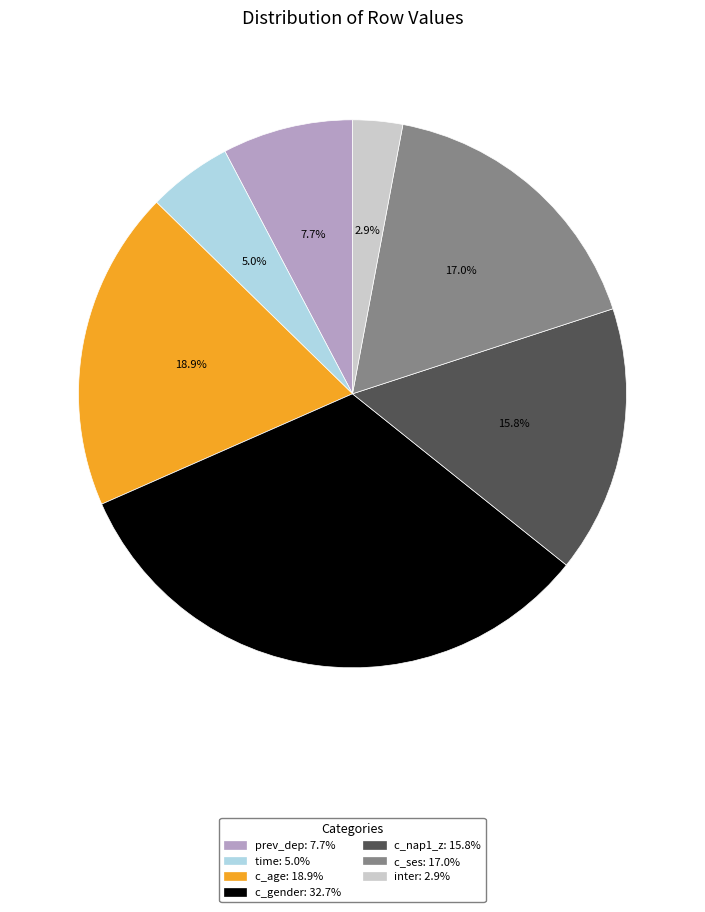

To the nearest percent, what is the difference between the largest and smallest slice percentages?

30%